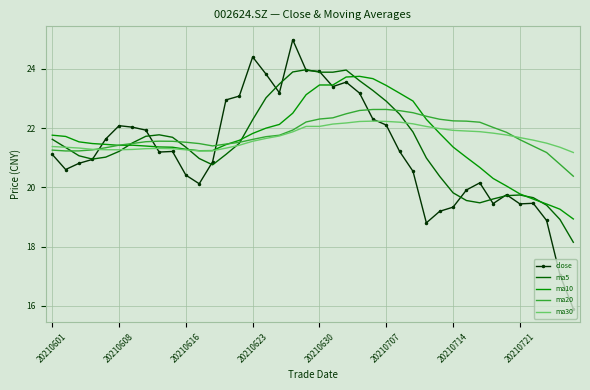

What is the difference between the maximum and second lowest values in the ma10 series?

4.5